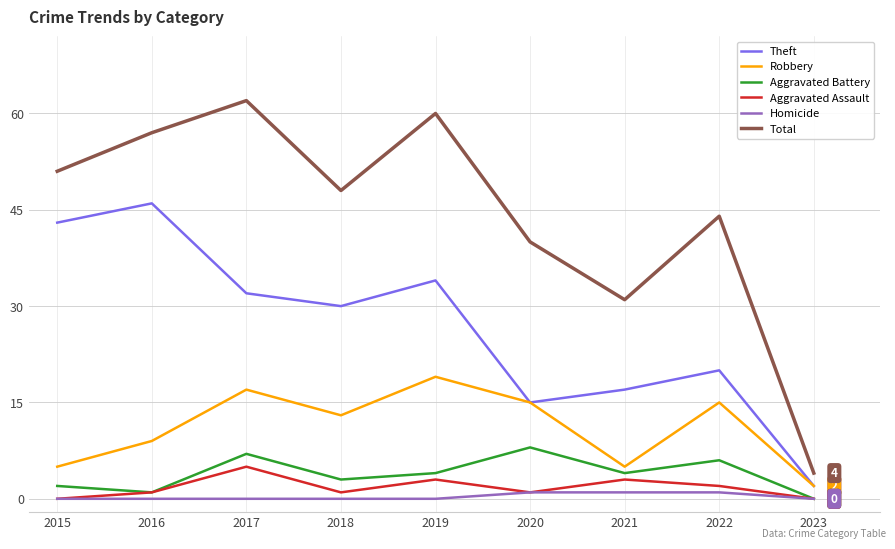

At how many categories does at least one series exceed 28?

8